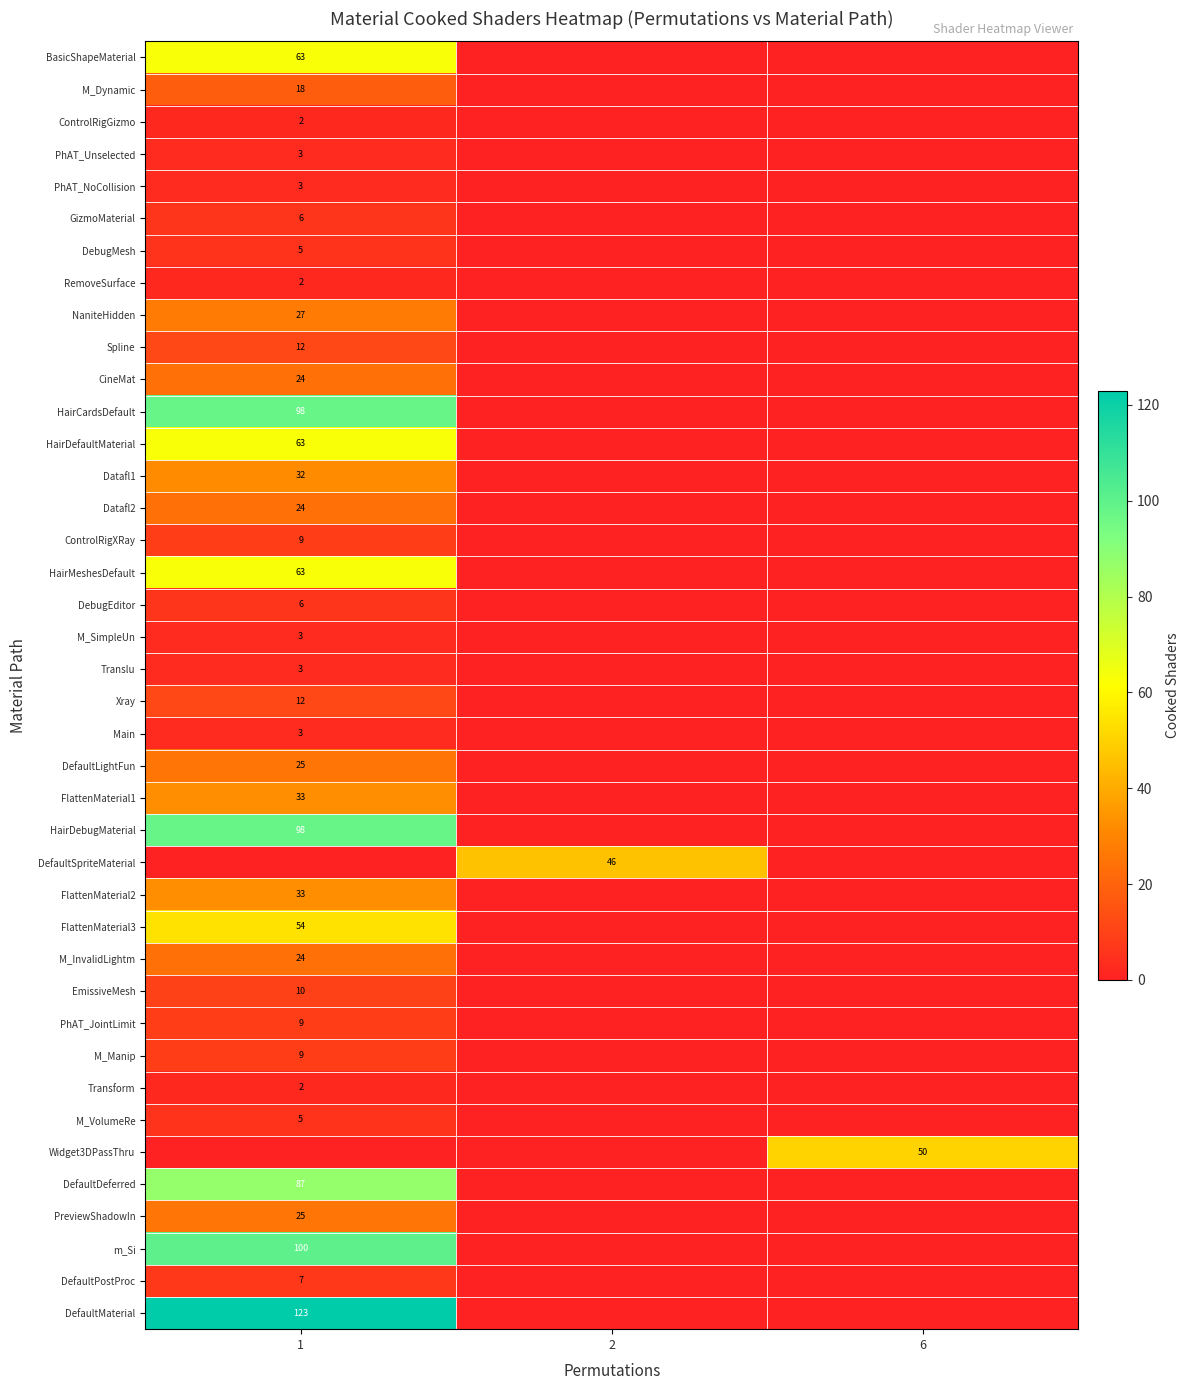

The value of BasicShapeMaterial at 1 is 63. True or false?

True